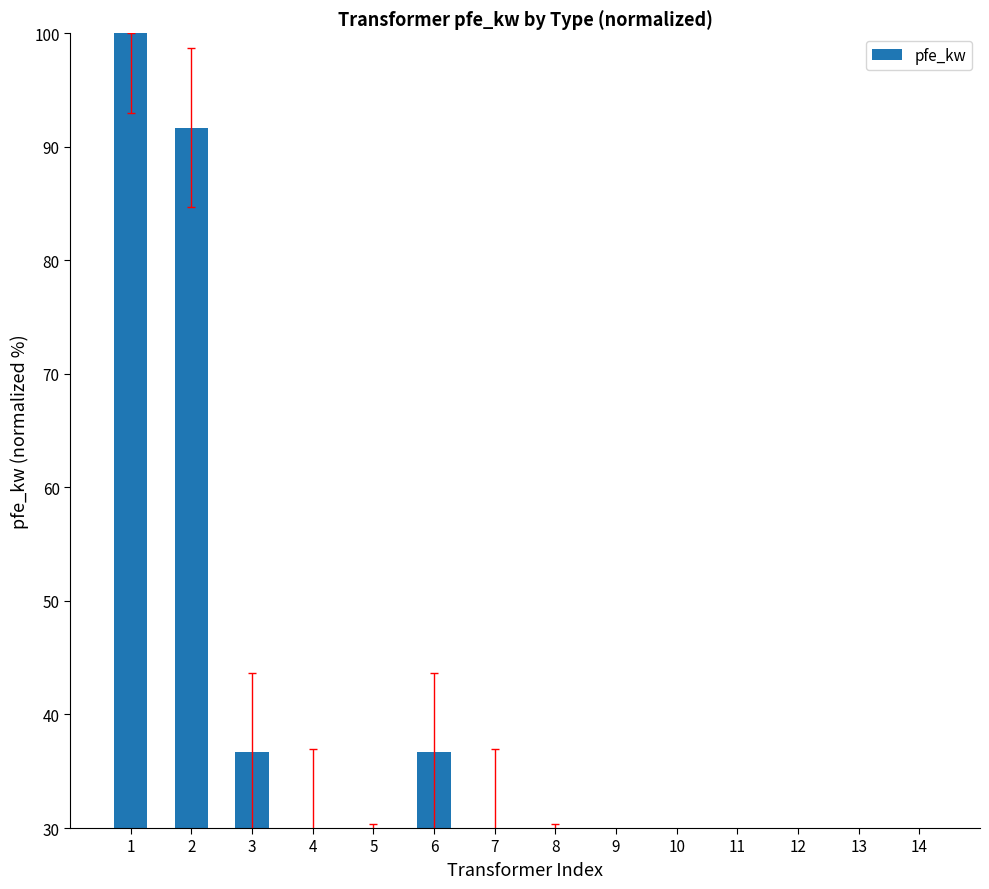

Between 8 and 3, which is larger?

3